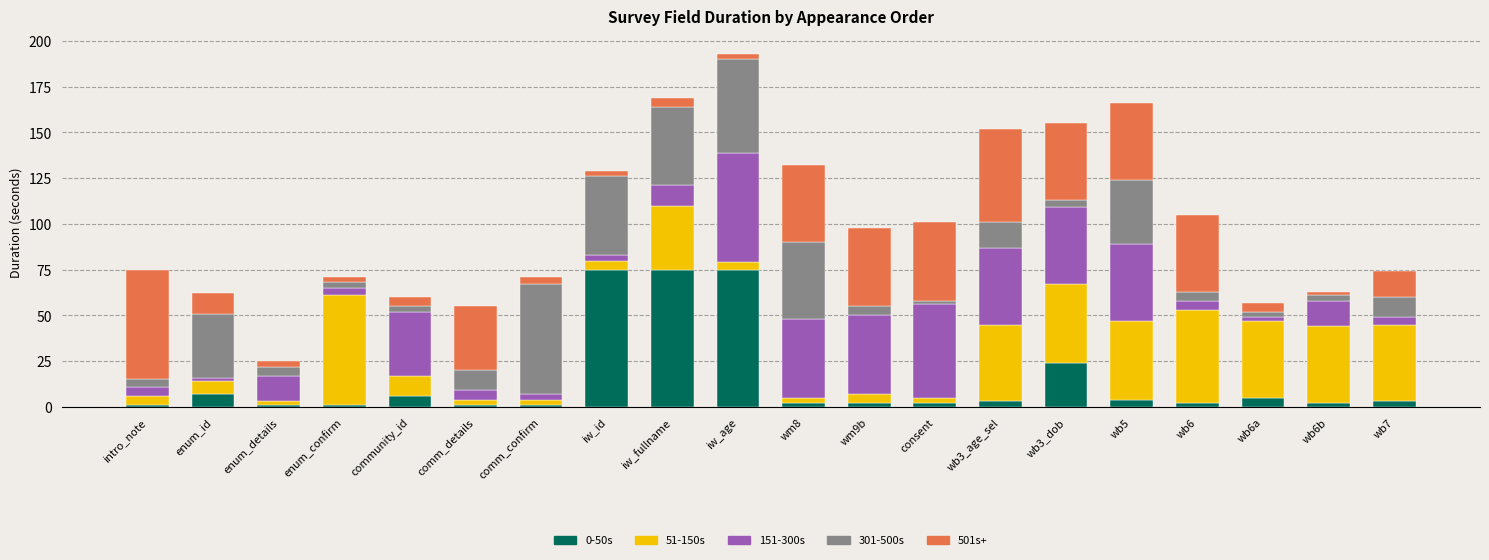

At which category is the sum across all series the highest?

iw_age